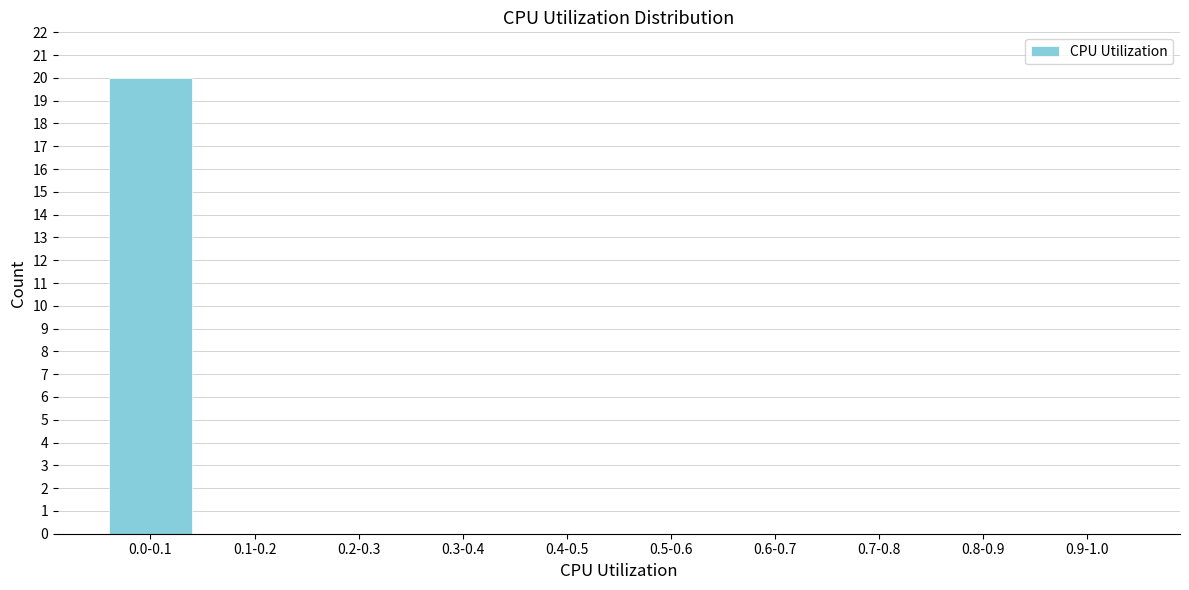

Reading left to right, what are all the values shown in this chart?

0.0-0.1=20	0.1-0.2=0	0.2-0.3=0	0.3-0.4=0	0.4-0.5=0	0.5-0.6=0	0.6-0.7=0	0.7-0.8=0	0.8-0.9=0	0.9-1.0=0